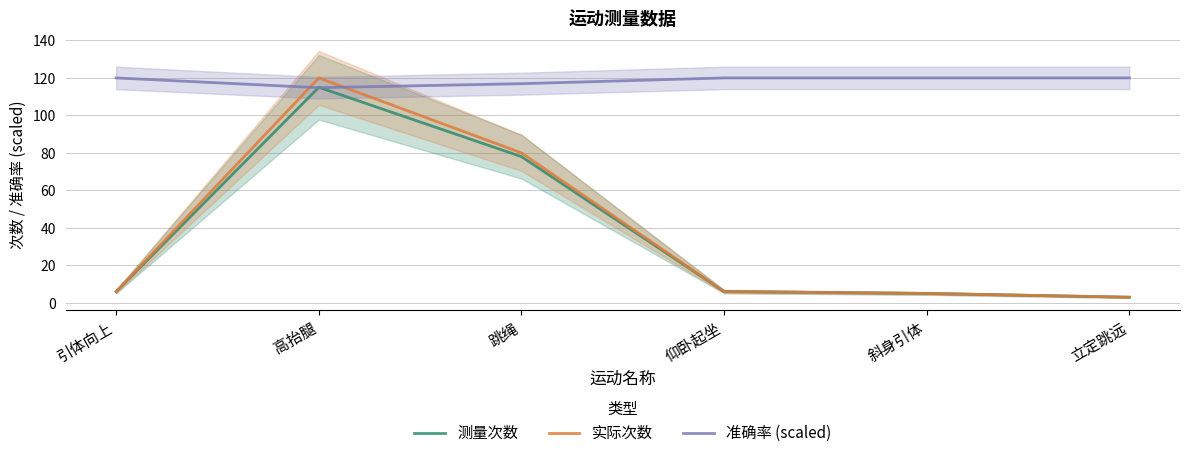

Is this an area chart (filled region under the line)?

No